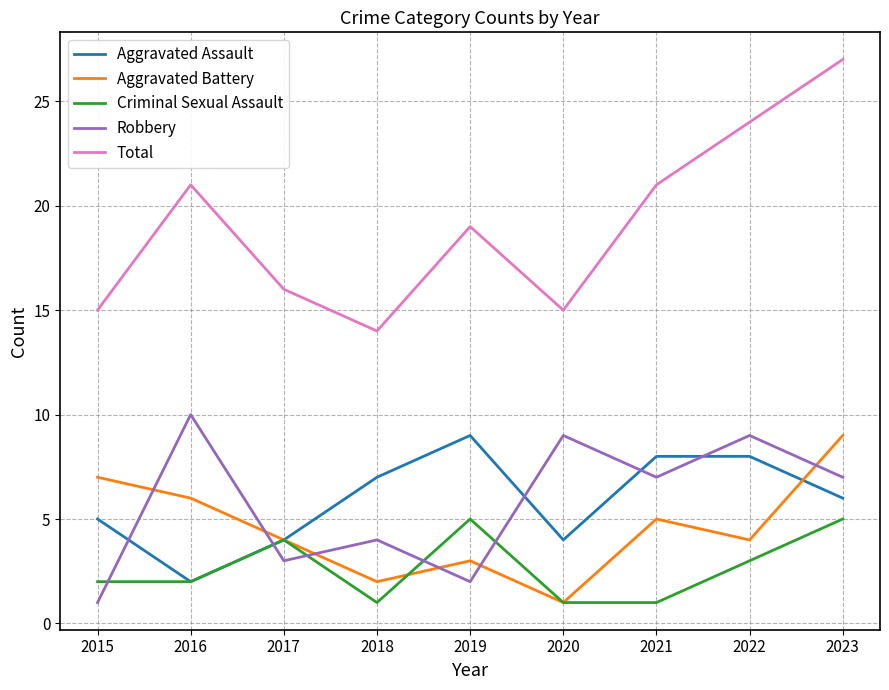

Where is the first local maximum for Criminal Sexual Assault?

2017